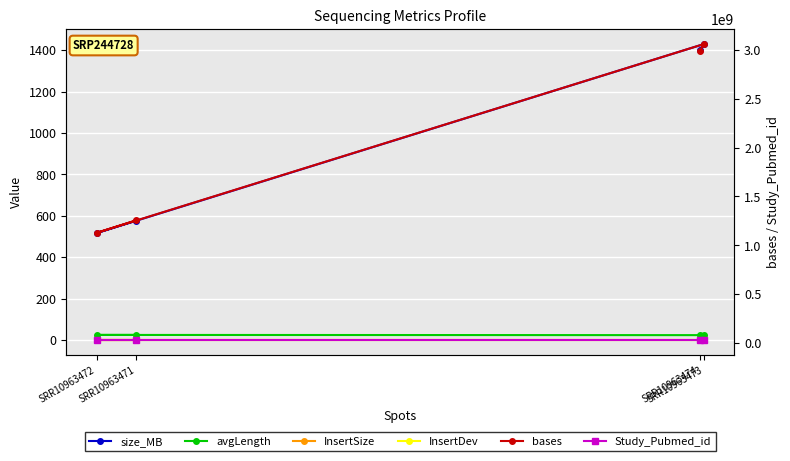

What is the maximum value shown in the chart?

3058029368